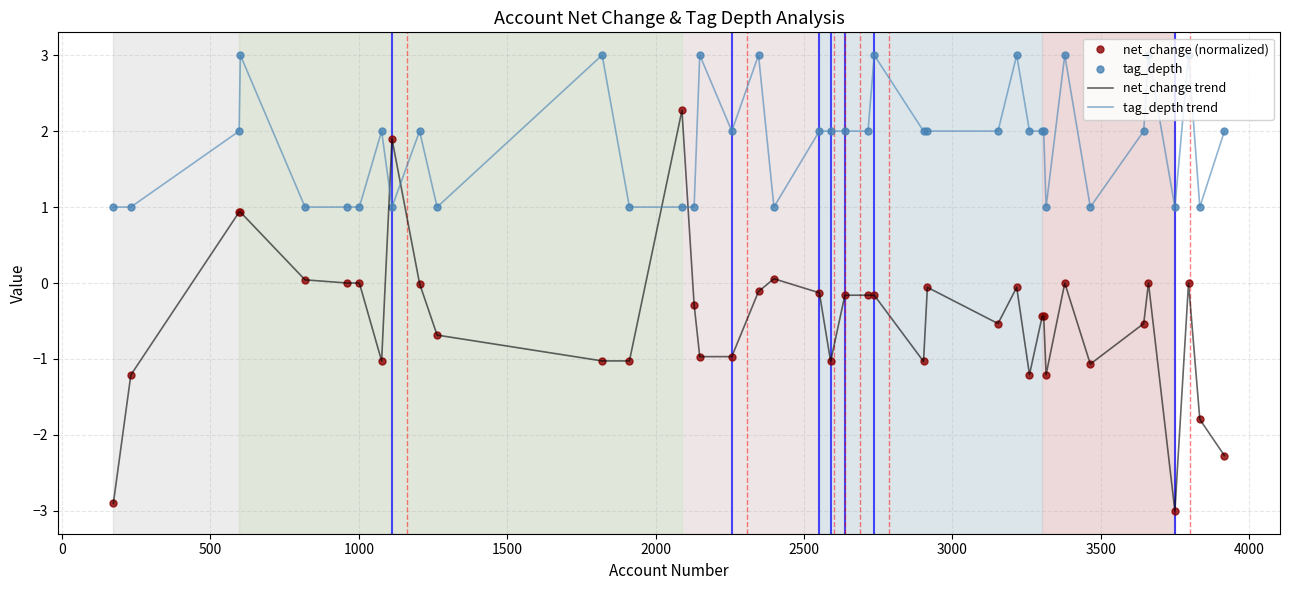

How many interior local peaks does the tag_depth trend series have?

11